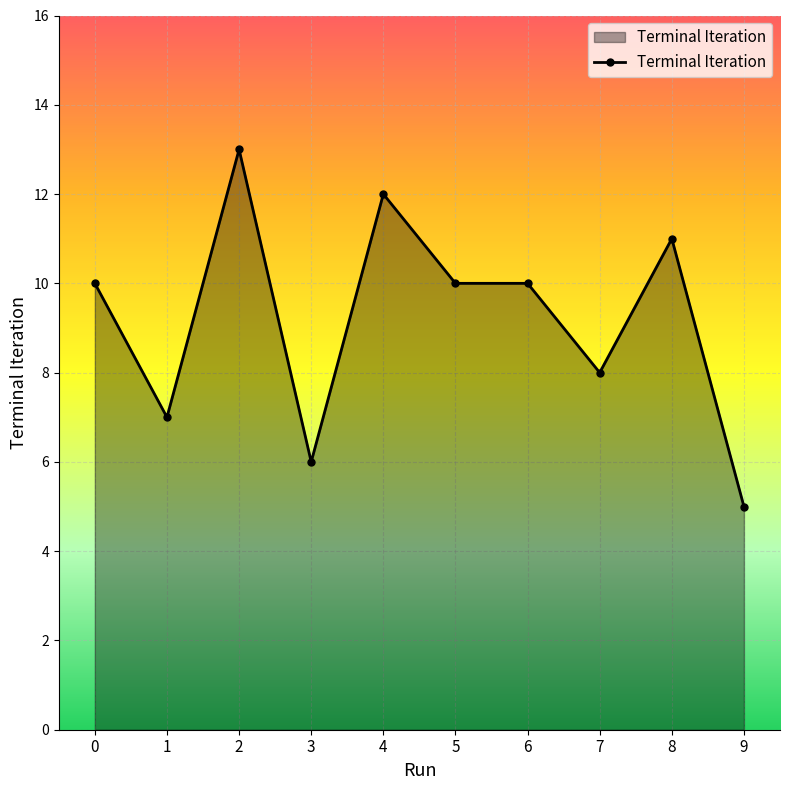

Reading left to right, list all the values displayed in this chart.

0=10	1=7	2=13	3=6	4=12	5=10	6=10	7=8	8=11	9=5